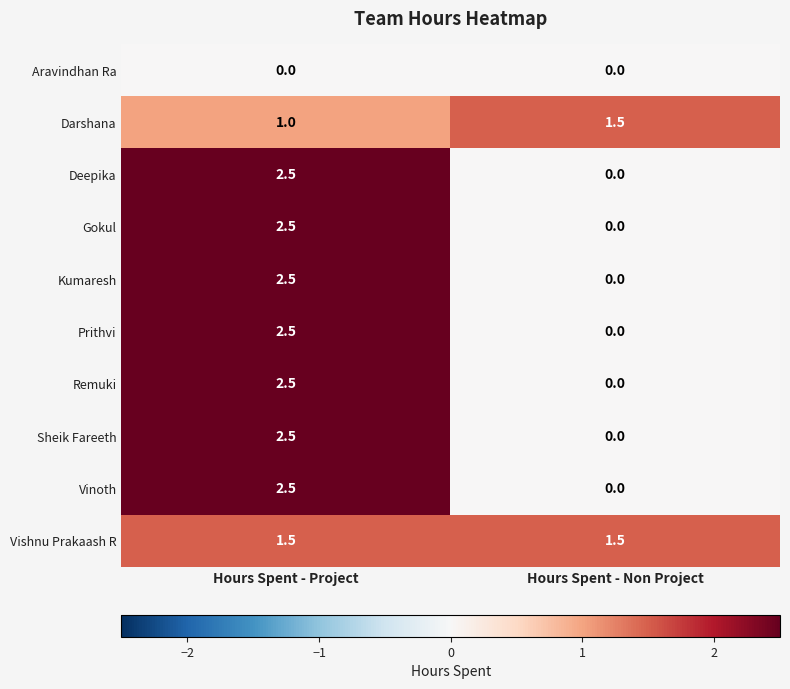

The Vinoth series shows 2.5 at Hours Spent - Project. True or false?

True